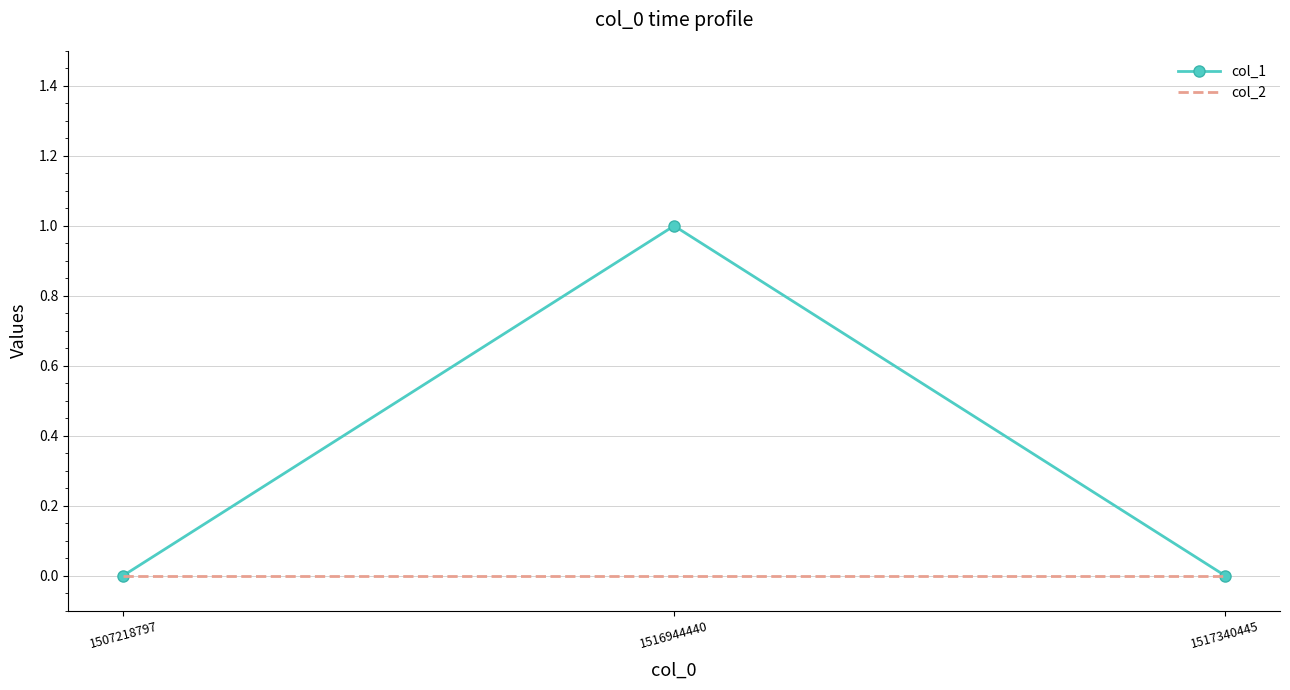

Reading right to left, list all the values displayed in this chart.

col_1: 0	1	0
col_2: 0	0	0